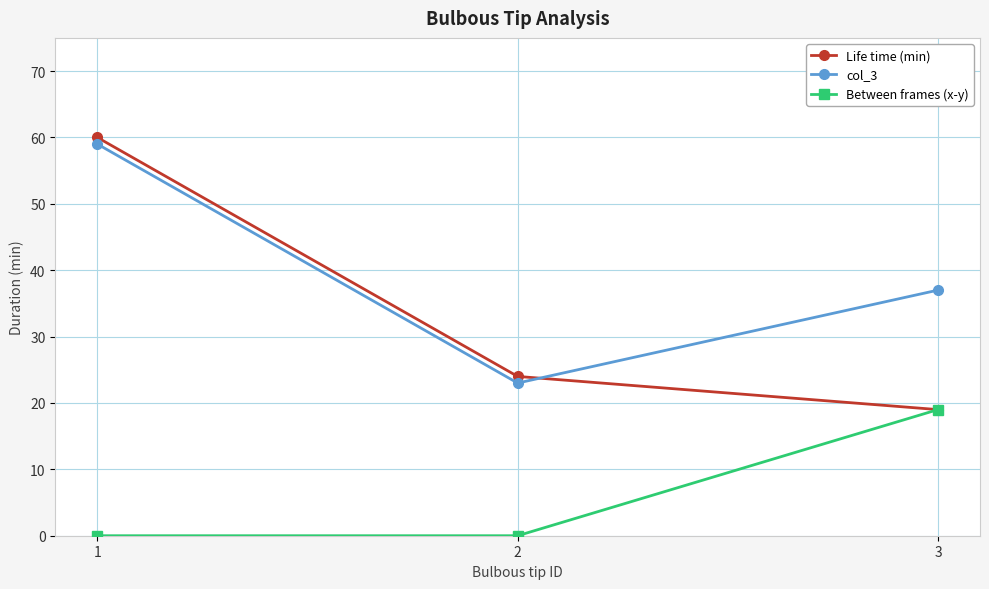

How many data points does each series have?

3